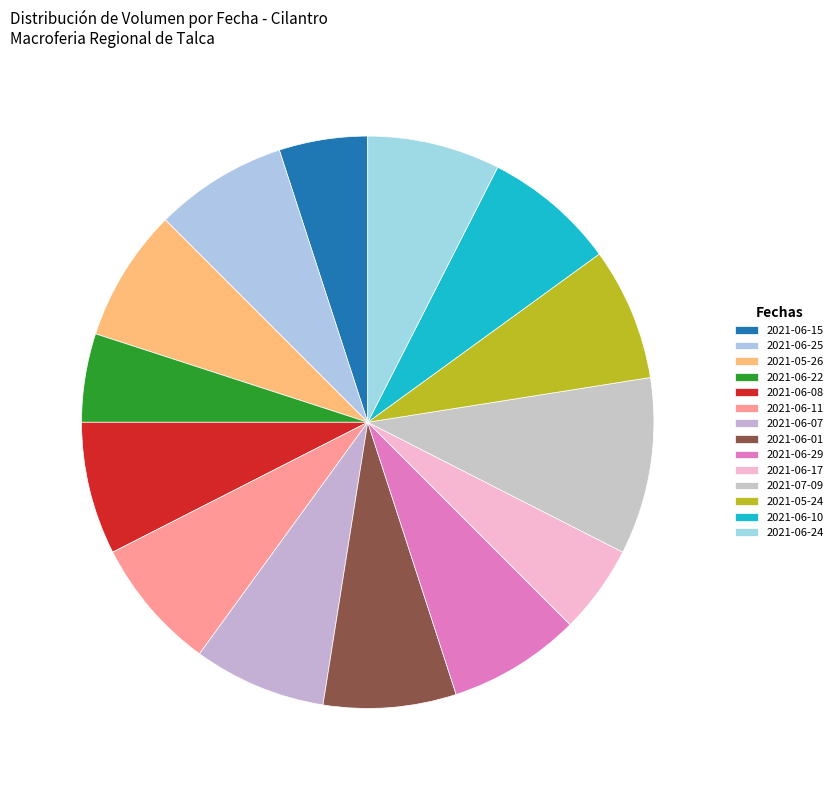

Rank the categories by value from highest to lowest.

2021-07-09, 2021-06-25, 2021-05-26, 2021-06-08, 2021-06-11, 2021-06-07, 2021-06-01, 2021-06-29, 2021-05-24, 2021-06-10, 2021-06-24, 2021-06-15, 2021-06-22, 2021-06-17